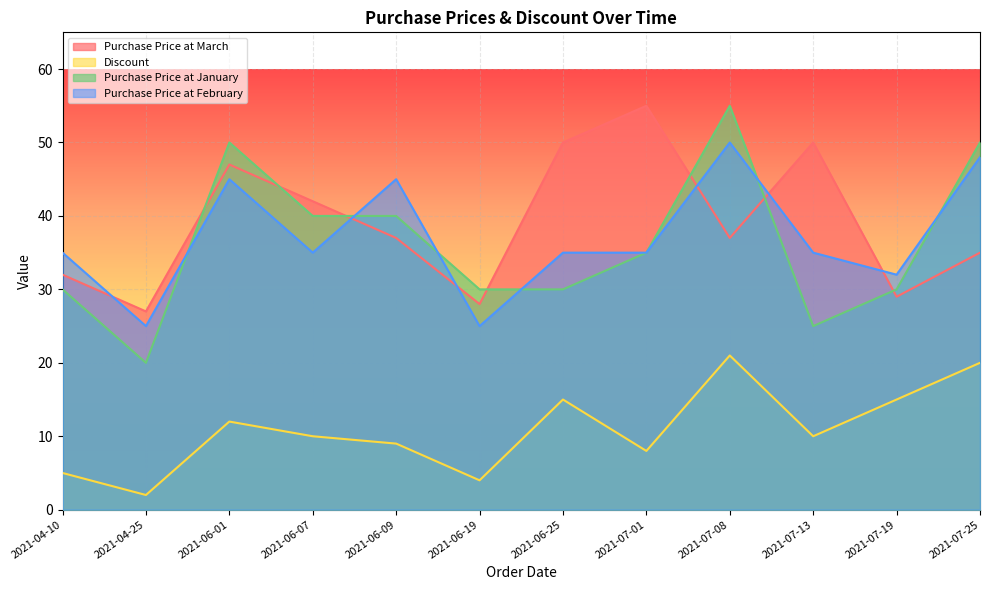

Where is Purchase Price at February nearest to the value 37?

2021-04-10